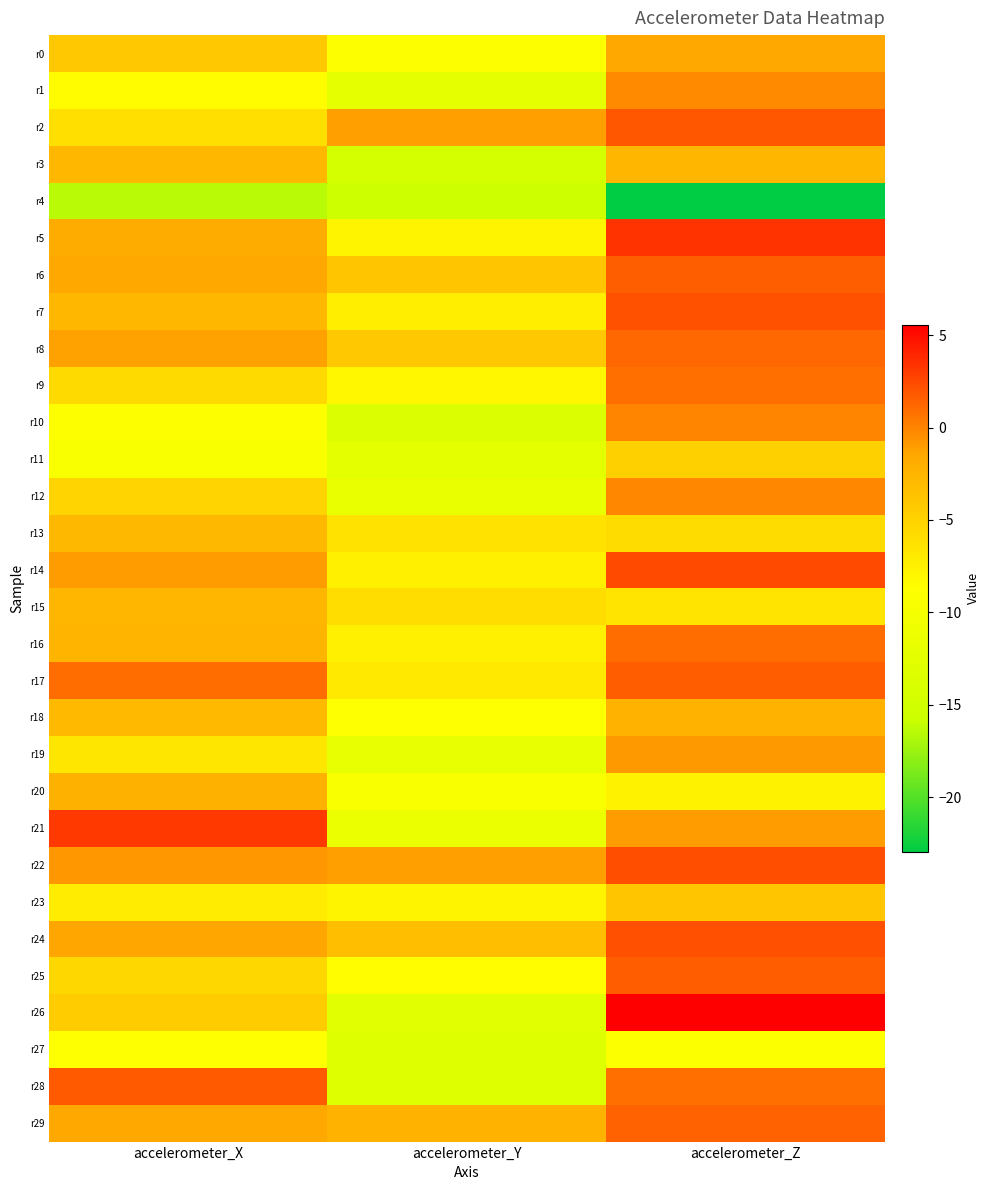

At which category is the sum across all series the highest?

accelerometer_Z